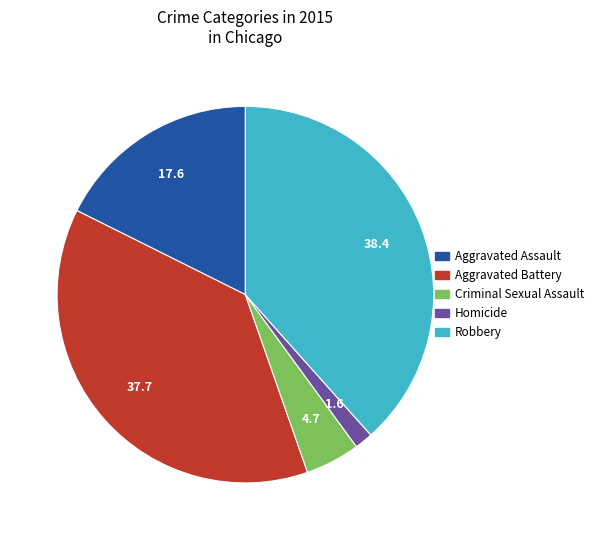

What is the smallest slice in the pie chart?

Homicide